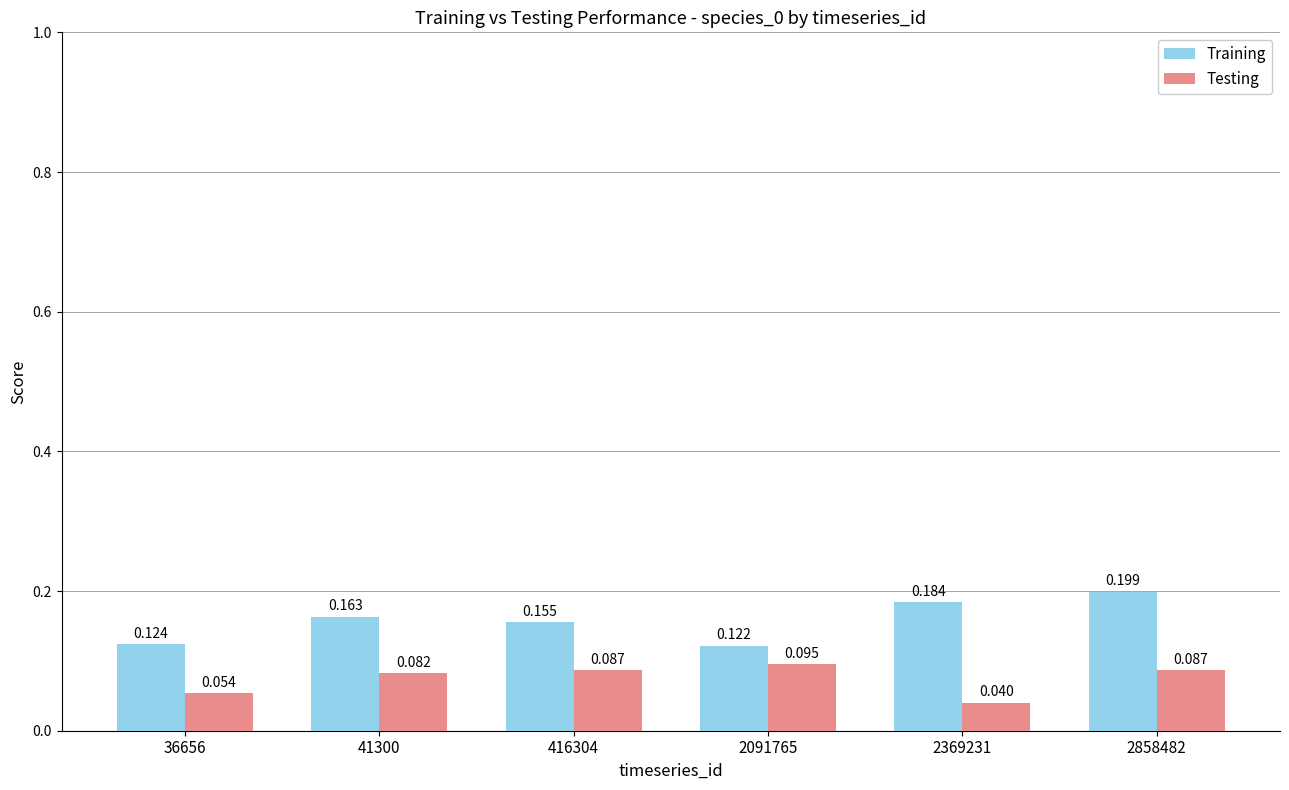

Is it true that Training equals 0.1 at 2369231?

False